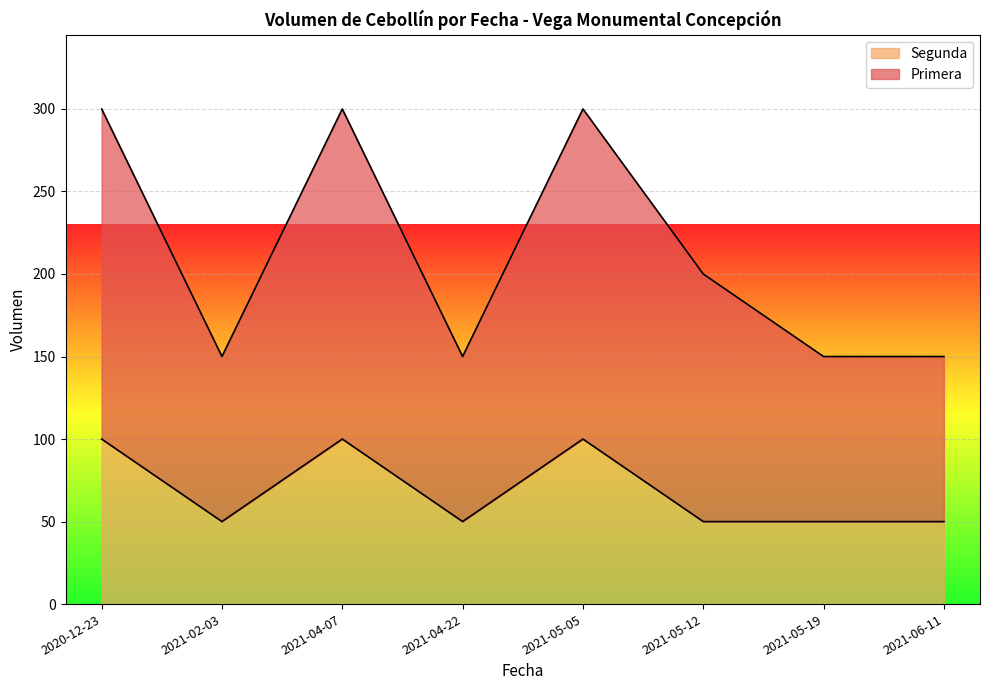

Does the chart display data point markers on the line(s)?

No